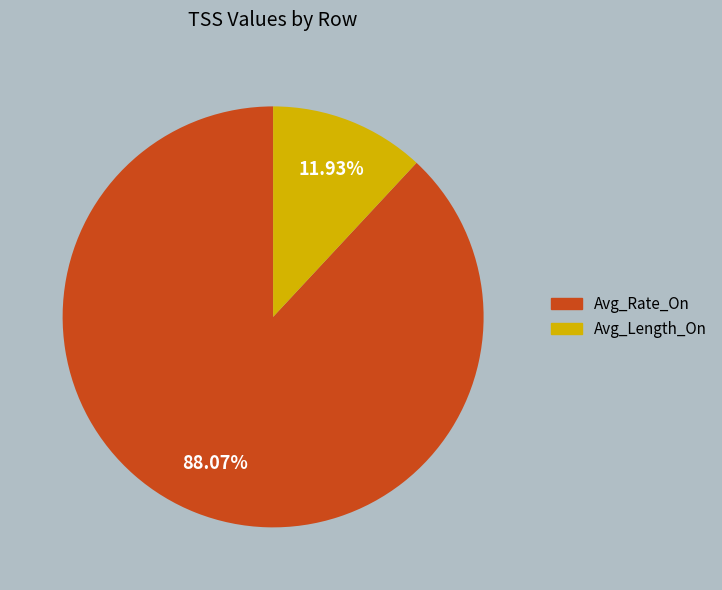

Is there a majority slice in this chart?

Yes